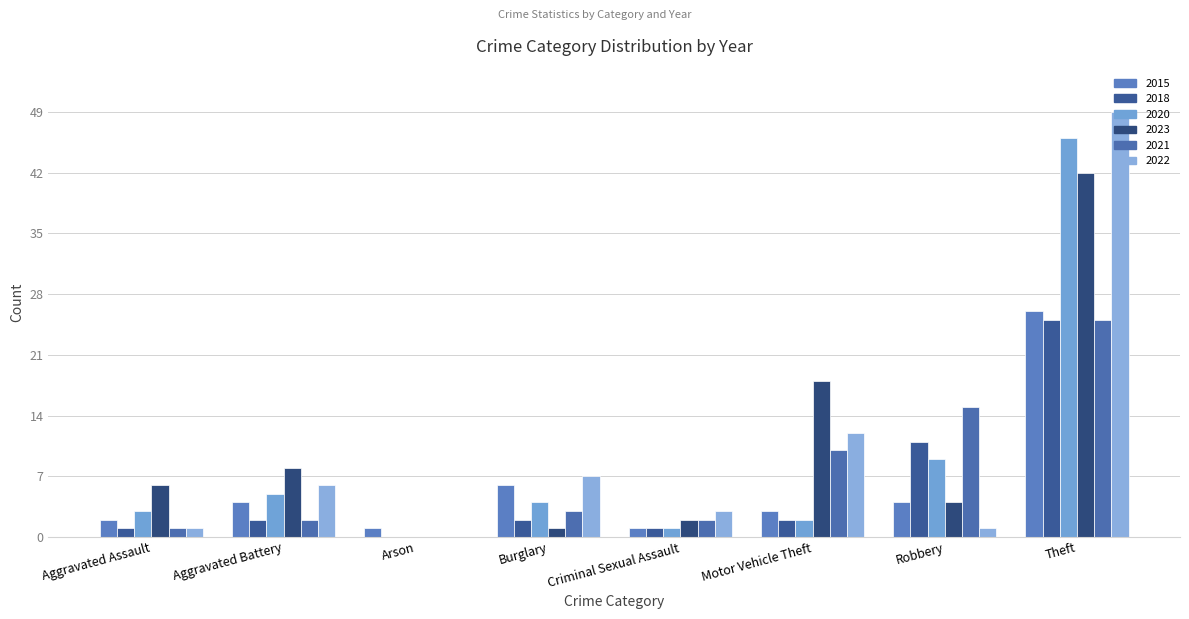

Is it true that 2020 equals 60 at Theft?

False